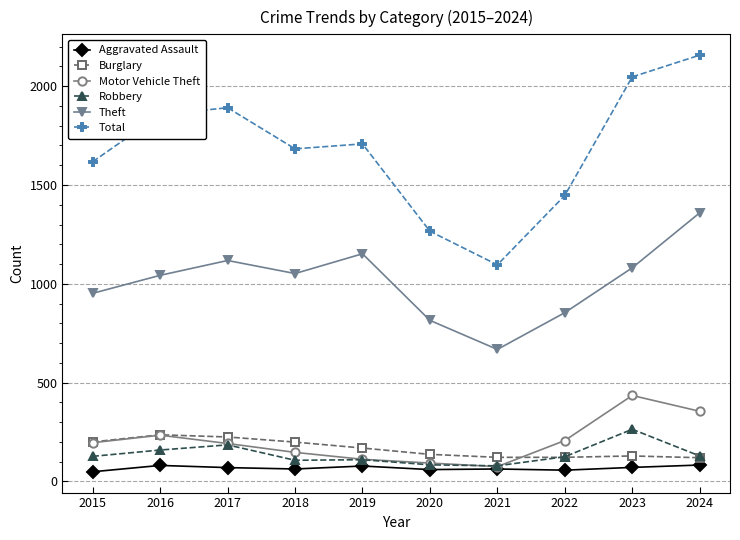

How many data points in Theft are less than 1052?

5